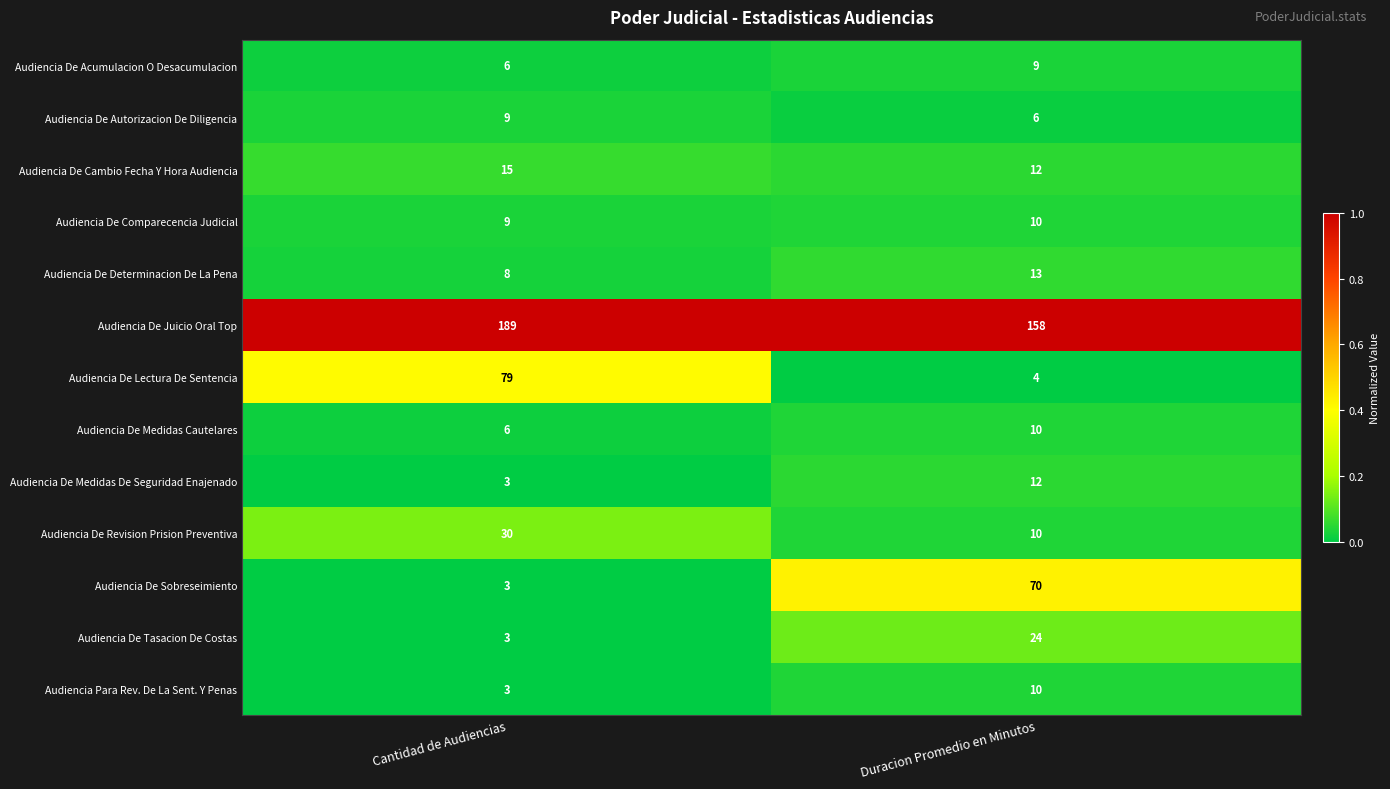

Which series has the largest total across all categories?

Audiencia De Juicio Oral Top